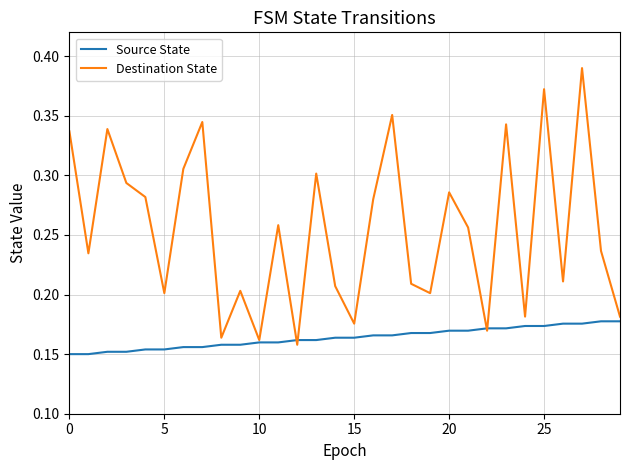

Count the Source State values in the range 0 to 1.

30